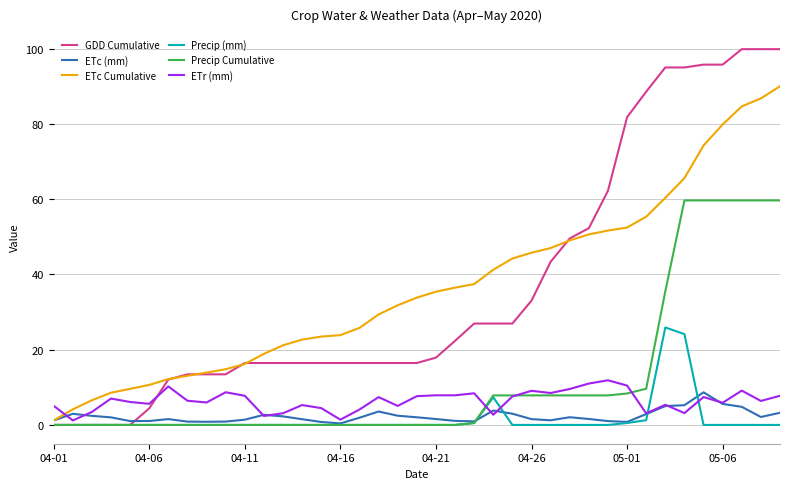

List the series in order of their peak value, highest first.

GDD Cumulative, ETc Cumulative, Precip Cumulative, Precip (mm), ETr (mm), ETc (mm)